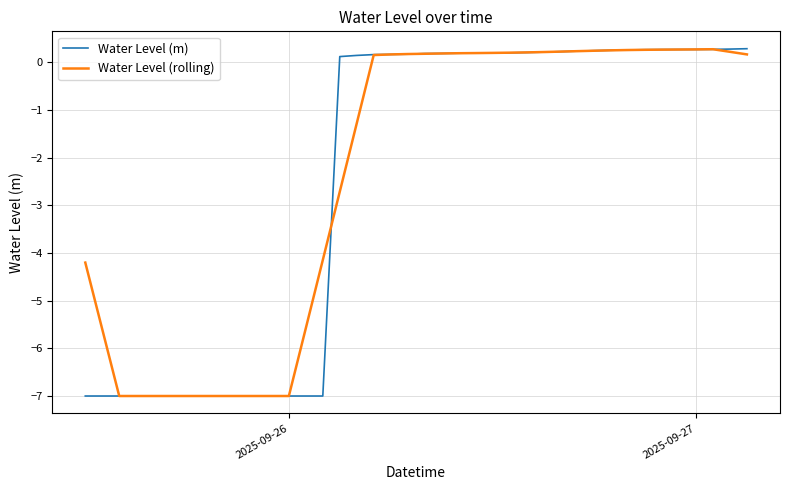

How many distinct data groups are displayed?

2